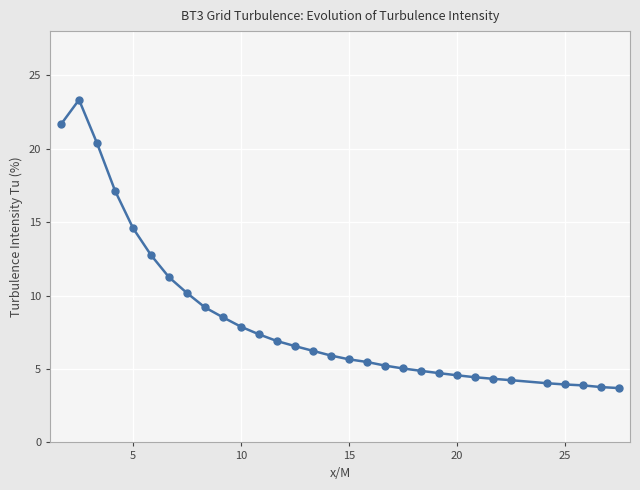

What is the value of the 22nd point from the left?

4.7